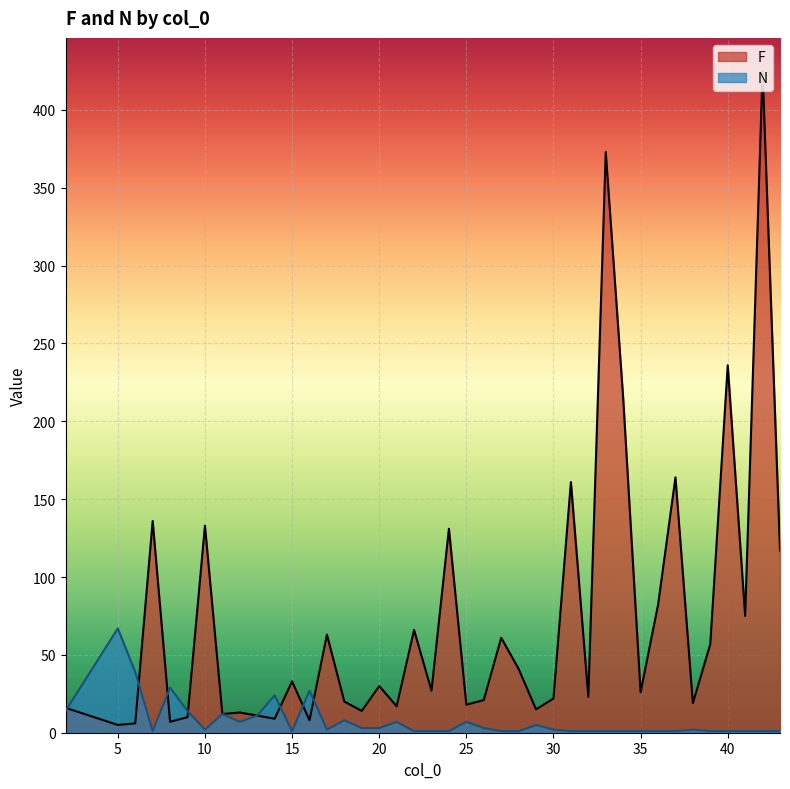

Reading left to right, list all the values displayed in this chart.

F: 2=16	5=5	6=6	7=136	8=7	9=10	10=133	11=12	12=13	13=11	14=9	15=33	16=8	17=63	18=20	19=14	20=30	21=17	22=66	23=27	24=131	25=18	26=21	27=61	28=41	29=15	30=22	31=161	32=23	33=373	34=215	35=26	36=82	37=164	38=19	39=57	40=236	41=75	42=425	43=117
N: 2=14	5=67	6=39	7=1	8=29	9=14	10=2	11=12	12=7	13=11	14=24	15=1	16=27	17=2	18=8	19=3	20=3	21=7	22=1	23=1	24=1	25=7	26=3	27=1	28=1	29=5	30=2	31=1	32=1	33=1	34=1	35=1	36=1	37=1	38=2	39=1	40=1	41=1	42=1	43=1